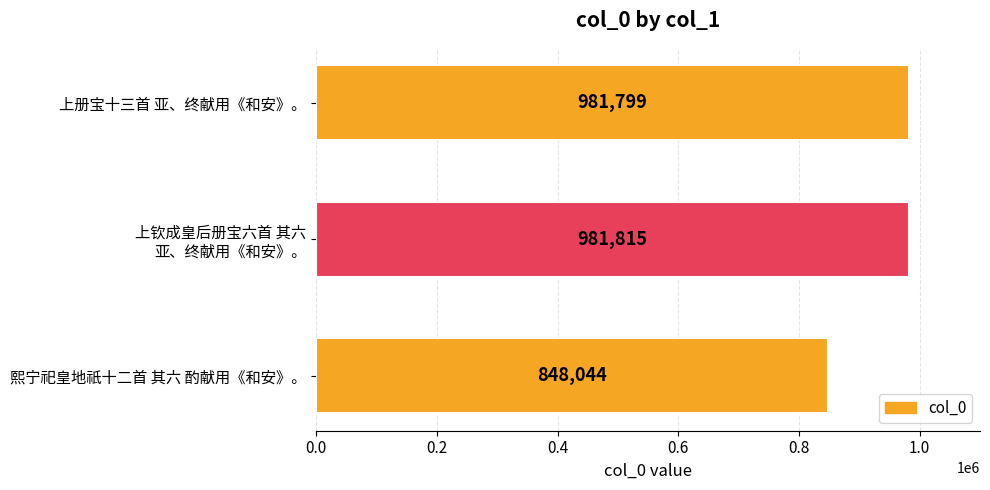

The chart shows a value of 275313 at 熙宁祀皇地祇十二首 其六 酌献用《和安》。. True or false?

False